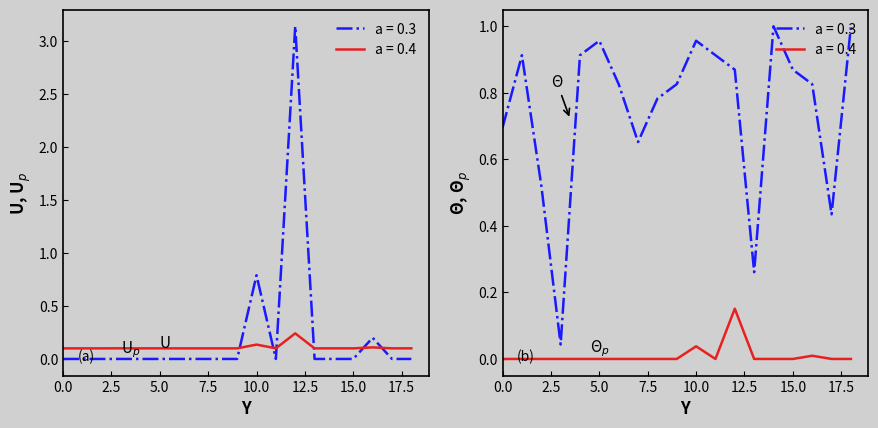

What is the difference between the Predicted next batch rainfall (mm/30min) values at 12 and 11?

0.1